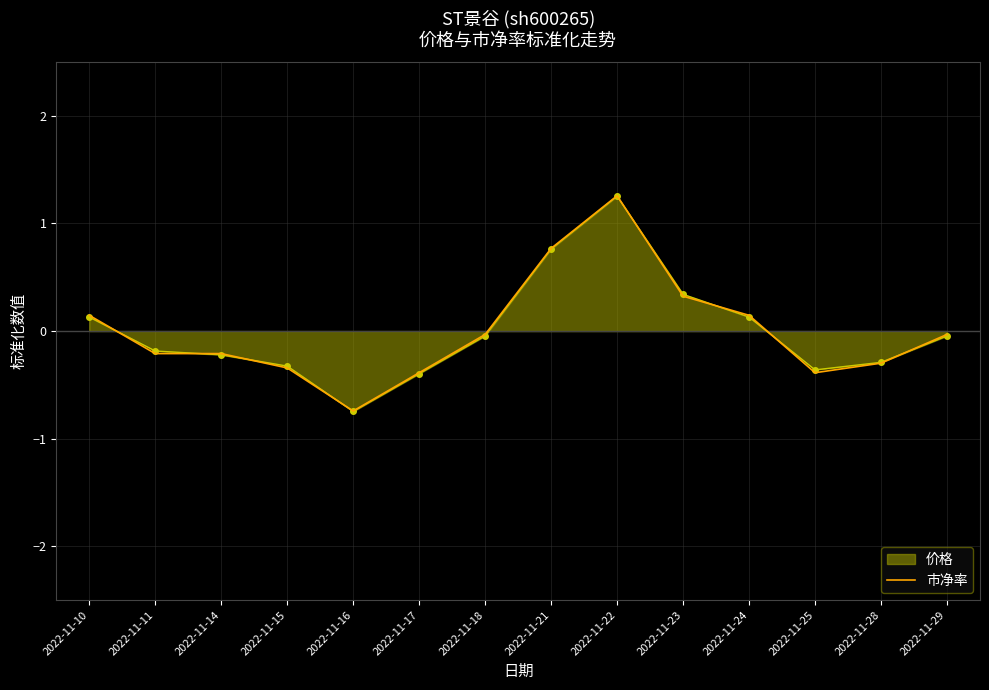

True or false: 市净率 has a value of -0.3 at 2022-11-28.

True